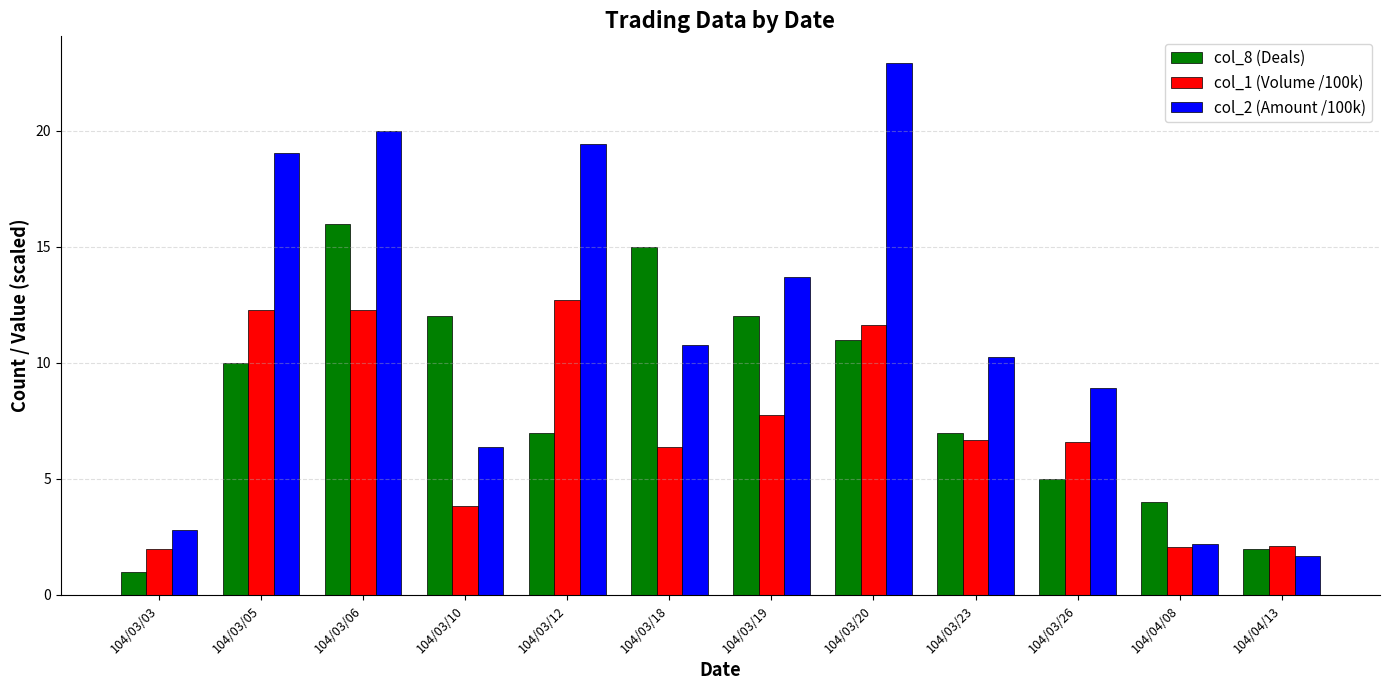

How many bars are there in total?

36